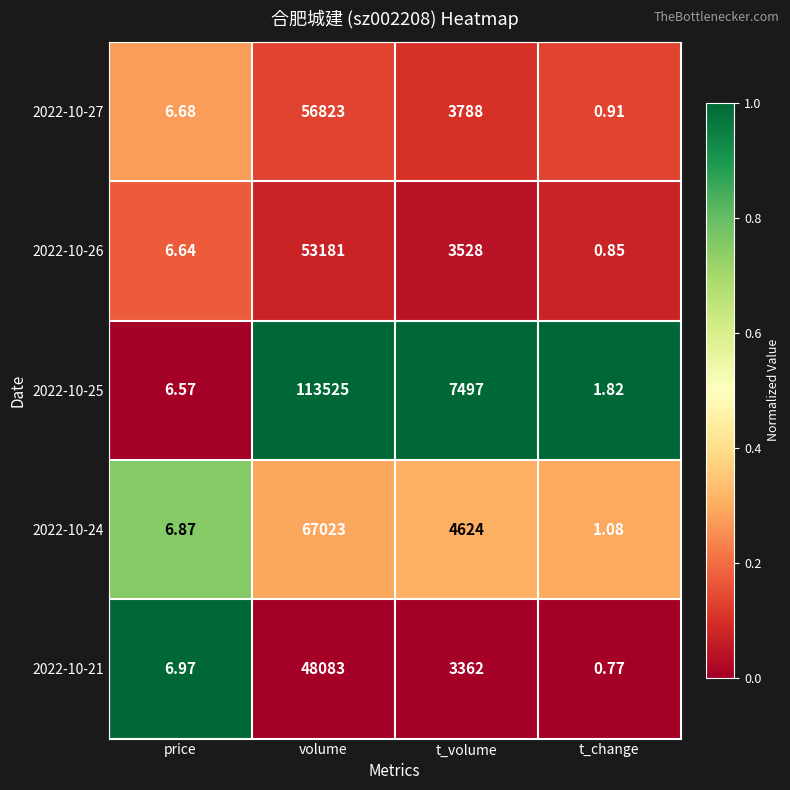

Which category has the highest value in the 2022-10-24 series?

volume